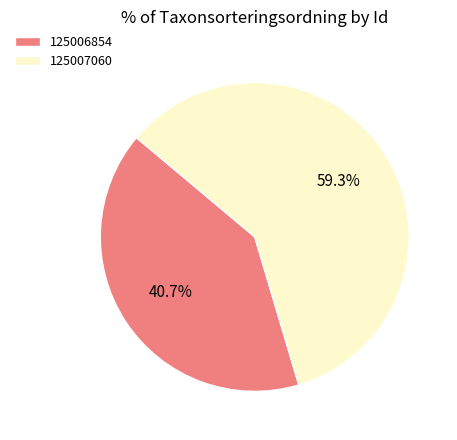

What is the ratio of the value at 125006854 to the value at 125007060?

0.7